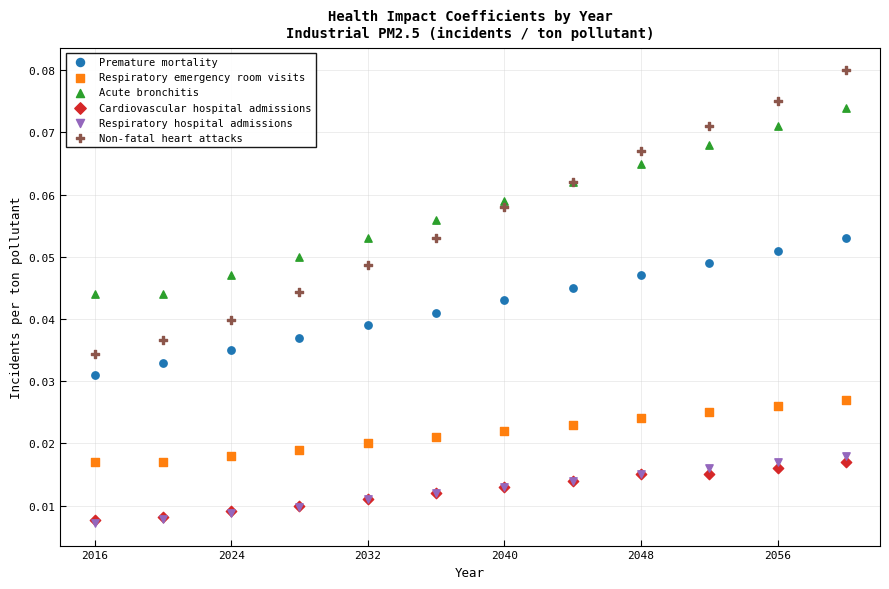

Which series reaches the maximum Y coordinate?

Non-fatal heart attacks